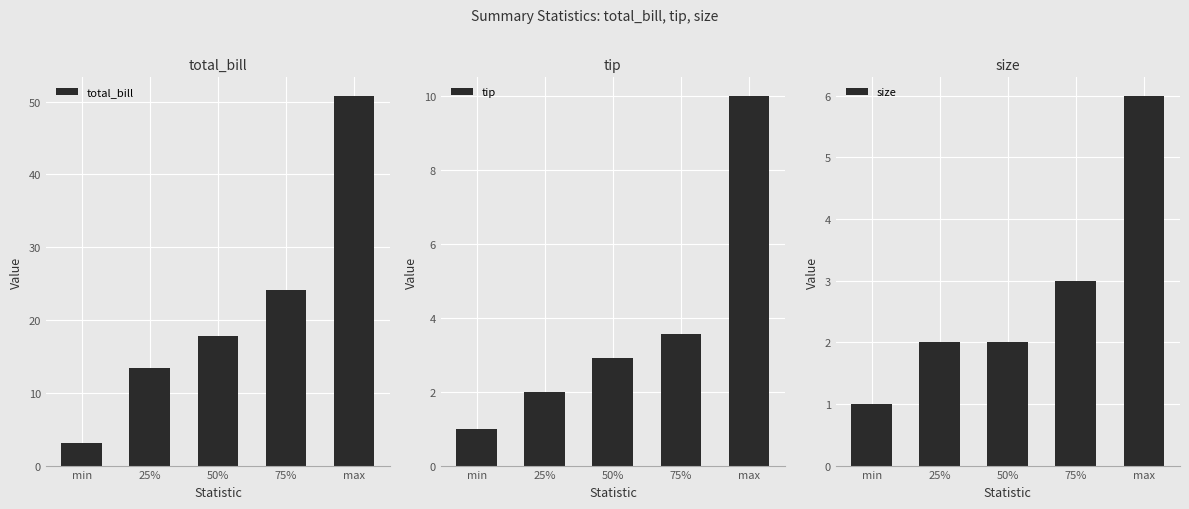

Does the chart contain any negative values?

No